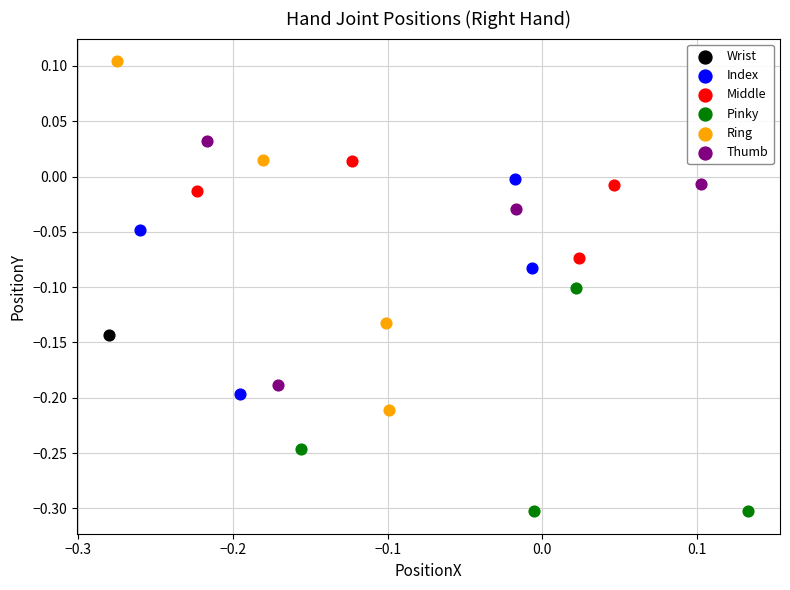

Which series contains the lowest Y value?

Pinky